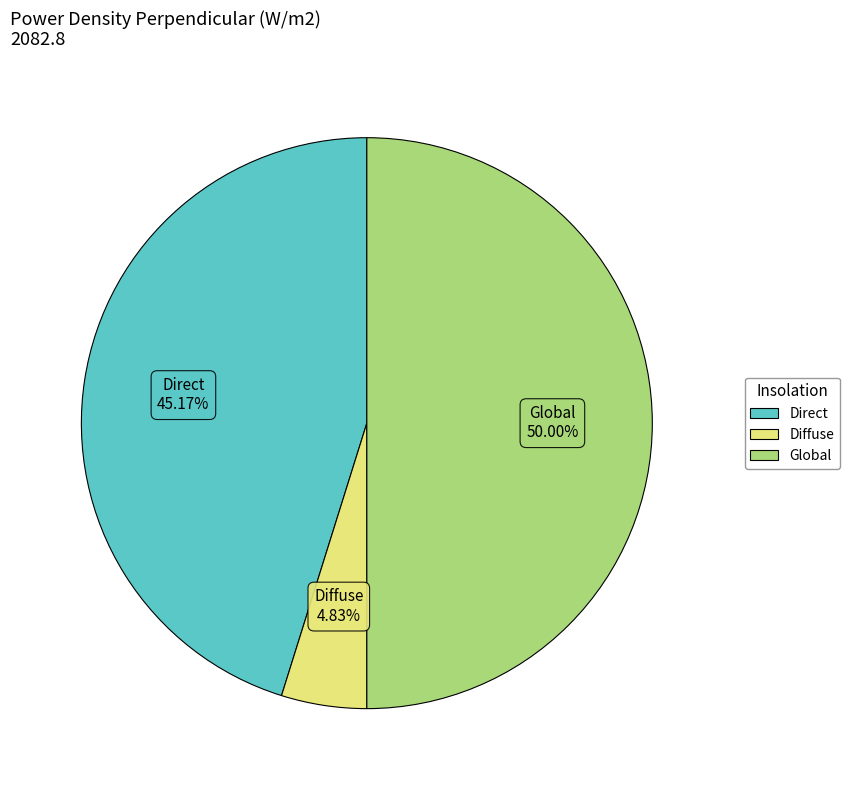

To the nearest percent, what is the average slice percentage?

33%